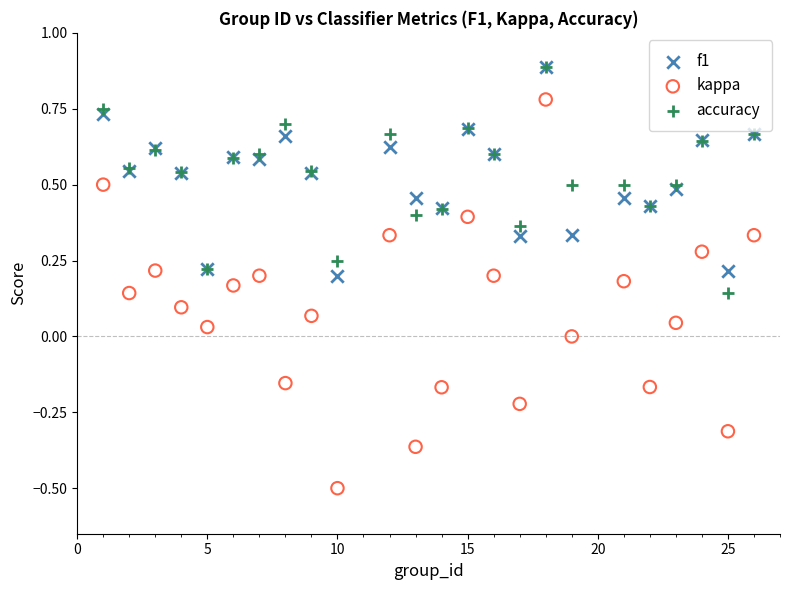

What are all the series names shown in the legend?

f1, kappa, accuracy